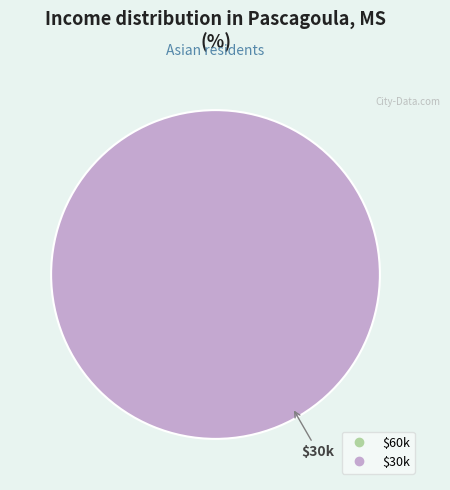

Is there any slice that represents more than half of the pie?

Yes